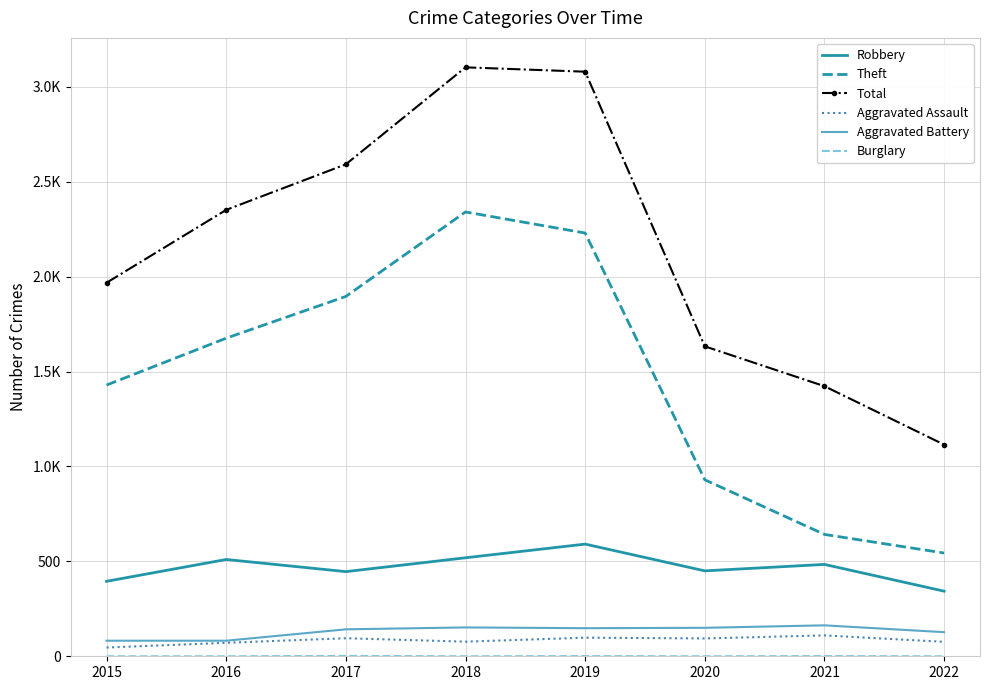

Where is Total nearest to the value 2109?

2015